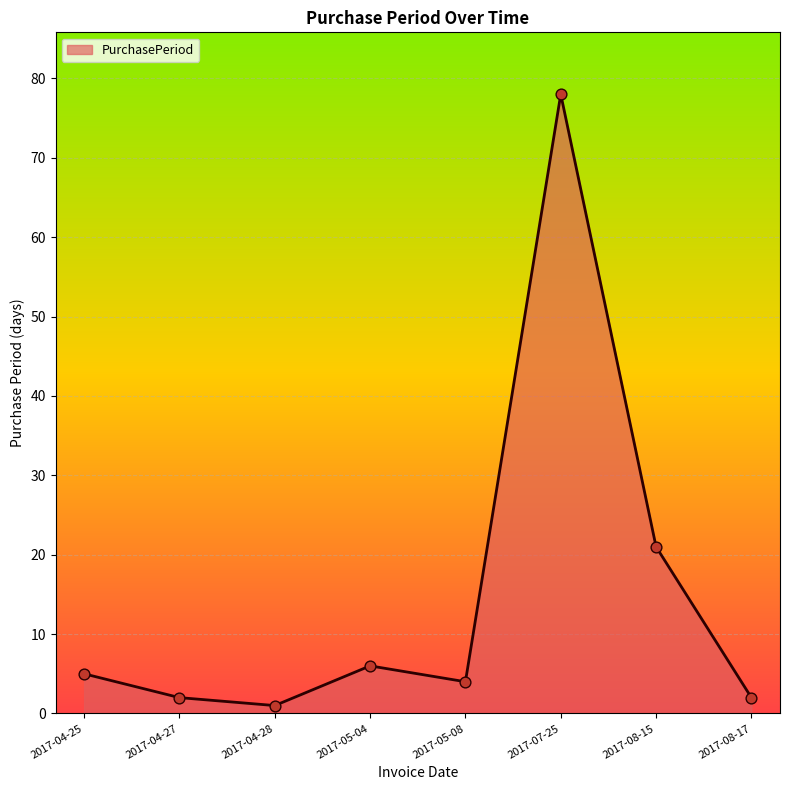

Which has a higher value, 2017-08-15 or 2017-08-17?

2017-08-15